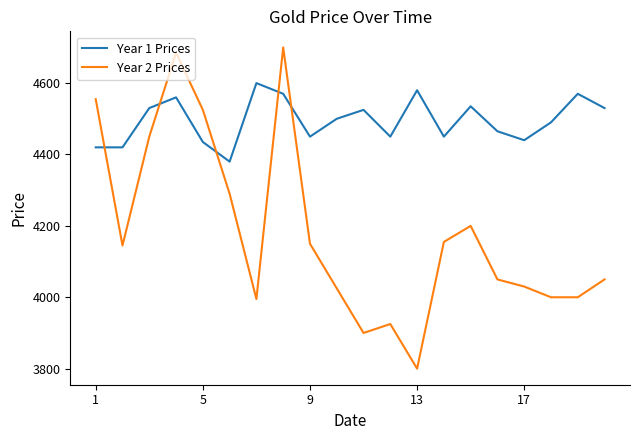

Which series has the largest range (max minus min)?

Year 2 Prices